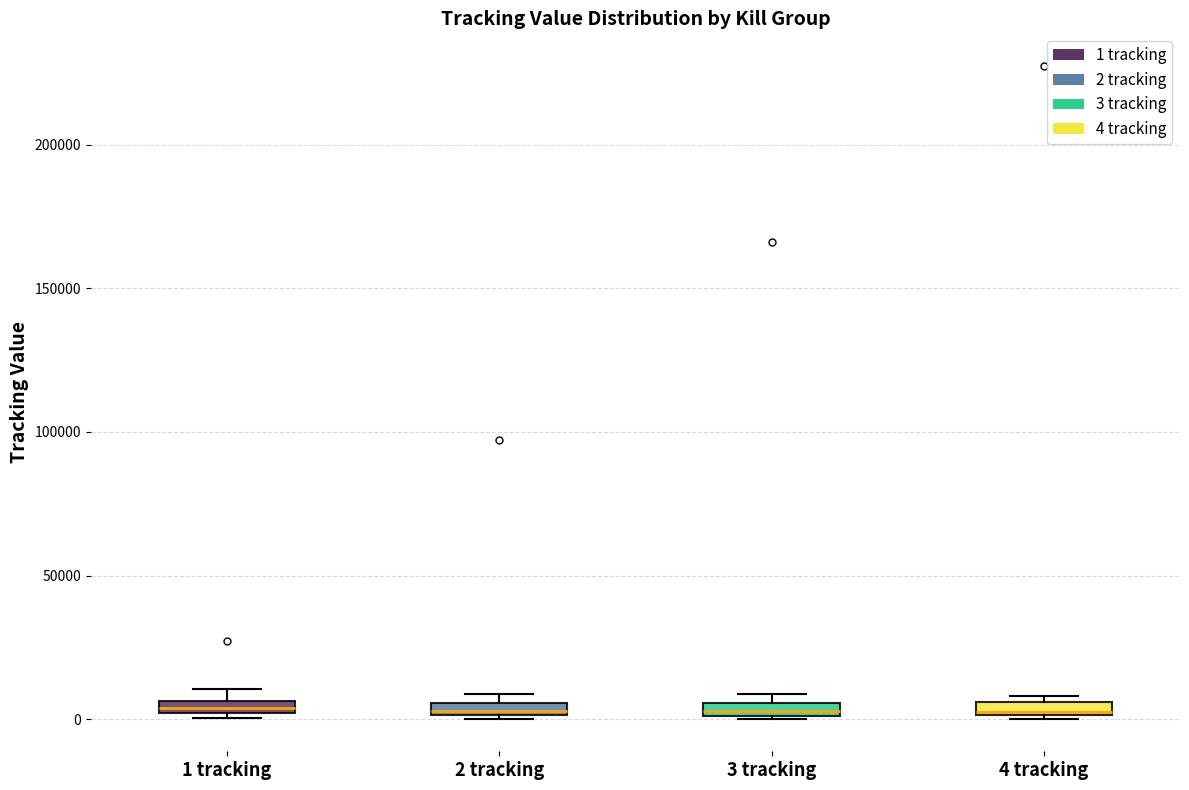

Where is the upper edge of the box for 2 tracking on the y-axis? The values are not printed on the chart, so give them approximately, as read against the axis.

5000